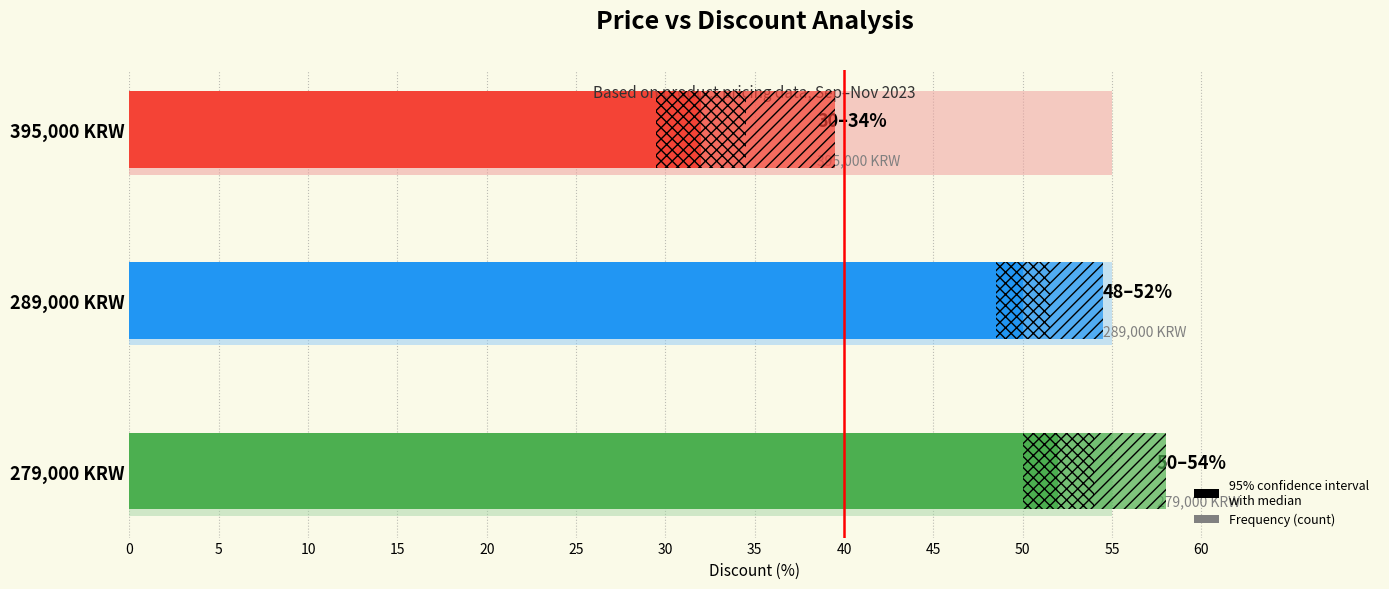

Reading left to right, what are all the values shown in this chart?

52	50	32